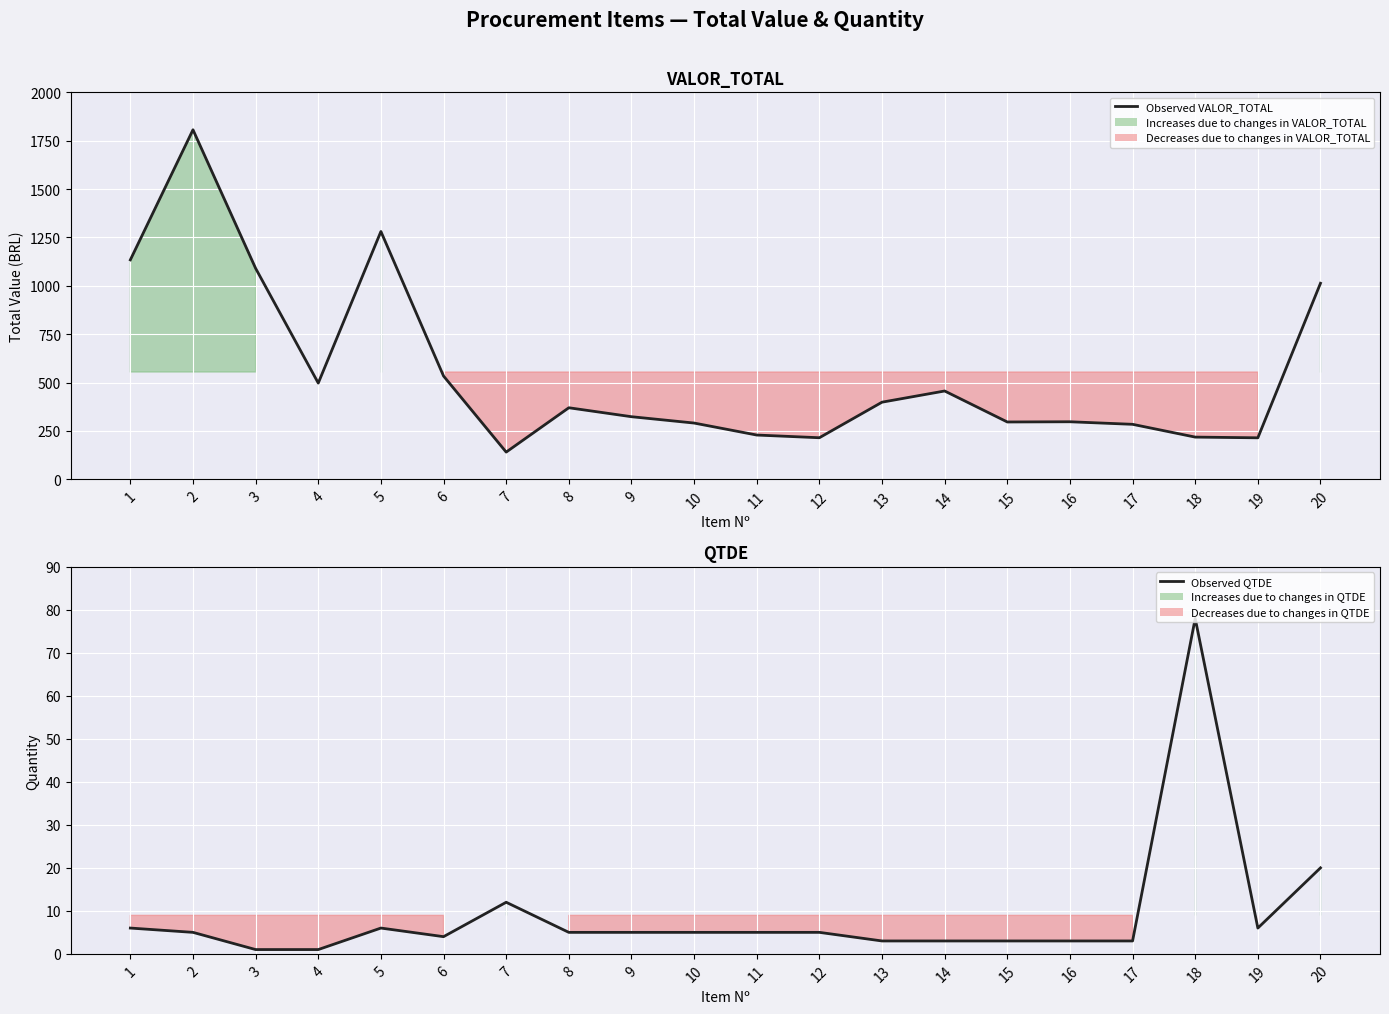

What is the value of the Observed VALOR_TOTAL point at the 8th from the left?

370.1